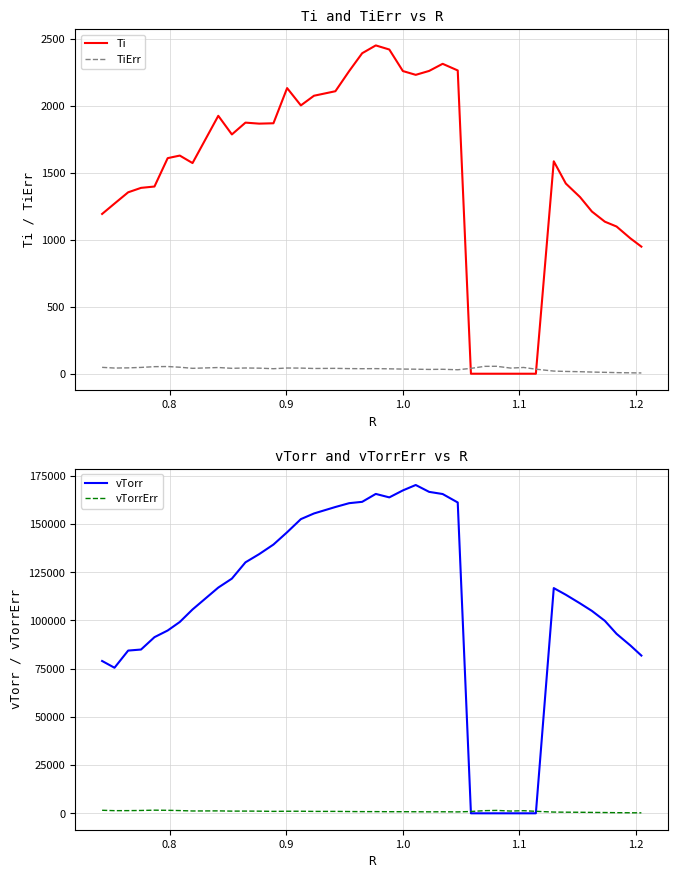

What is the maximum value for TiErr?

55.5